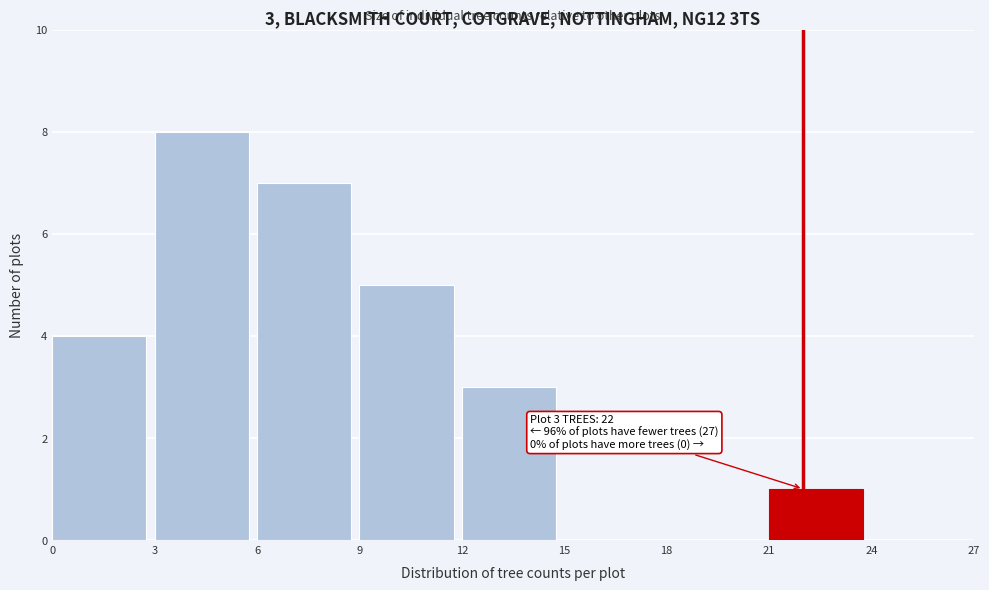

Which range on the x-axis has the tallest bar?

3 to 6